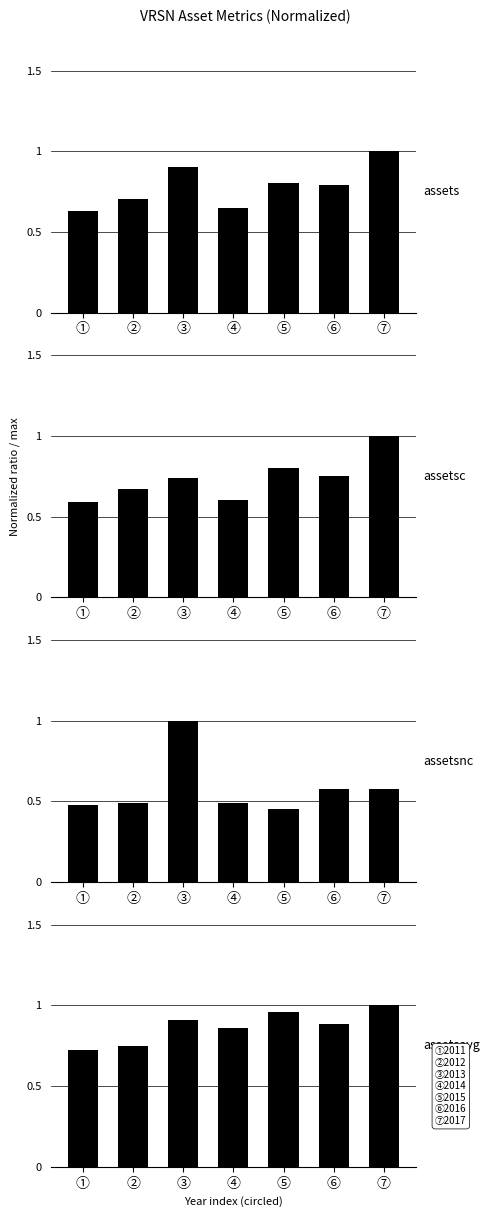

What is the approximate value of assetsc at ①?

0.6